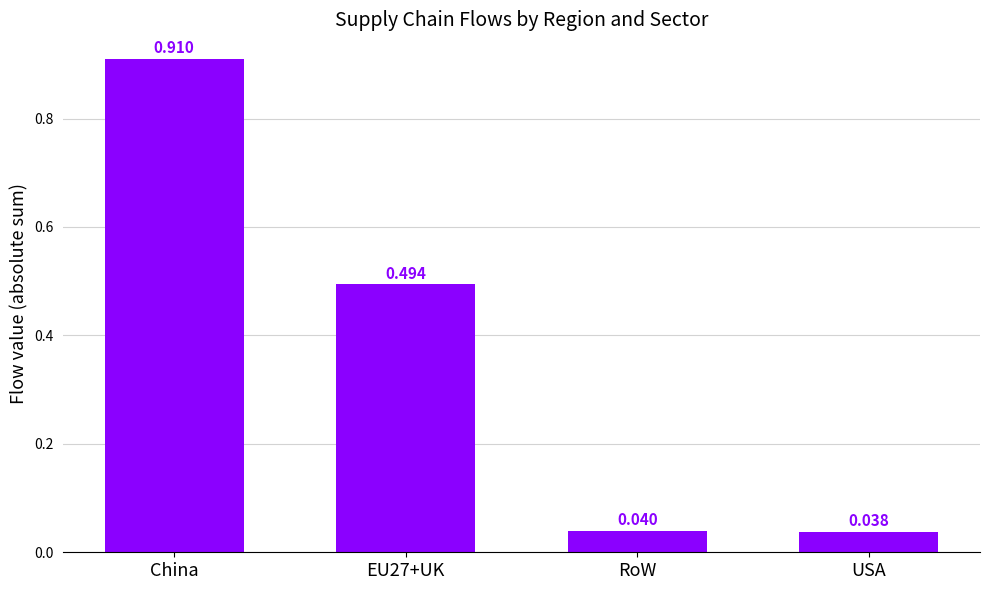

Rank the categories by value from lowest to highest.

USA, RoW, EU27+UK, China